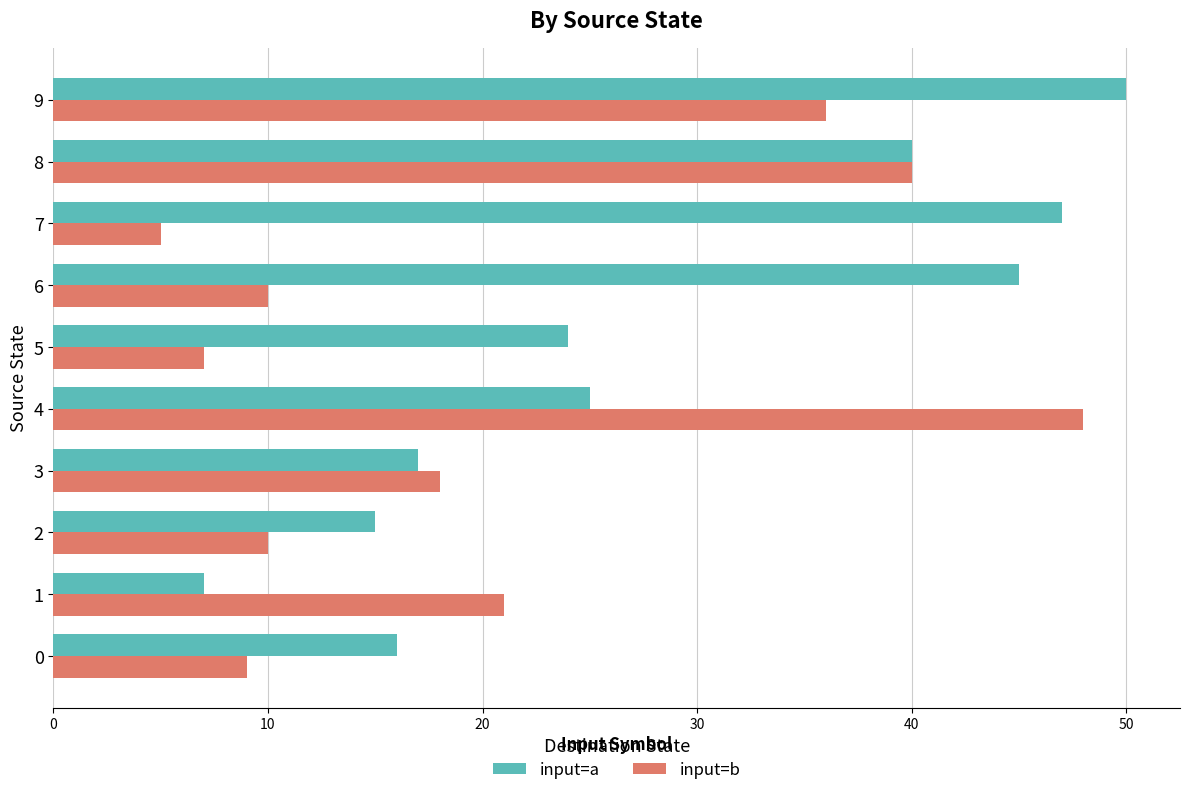

What is the highest value of the input=a series?

50